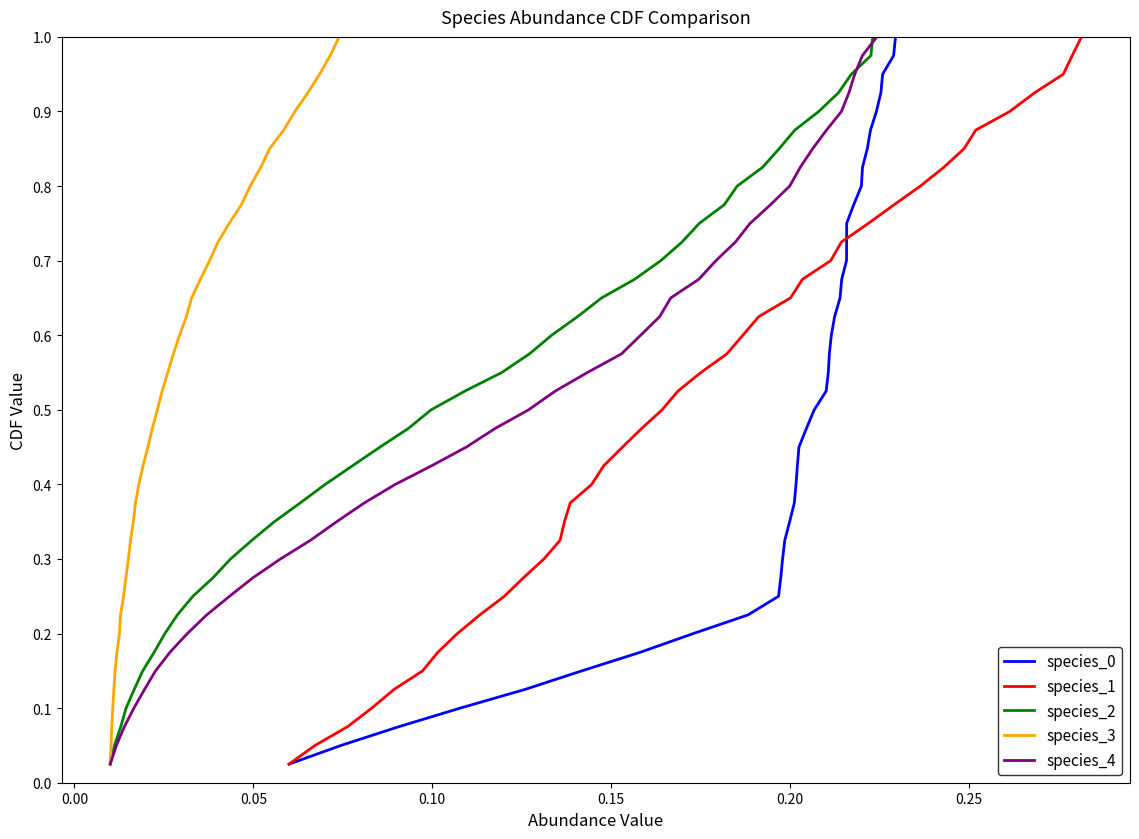

True or false: species_1 and species_4 intersect in this chart.

False